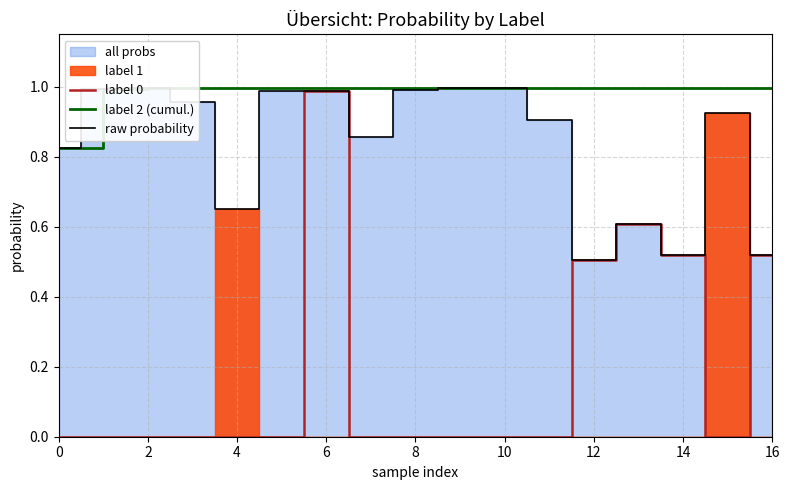

True or false: label 0 and label 2 (cumul.) cross at least once.

False